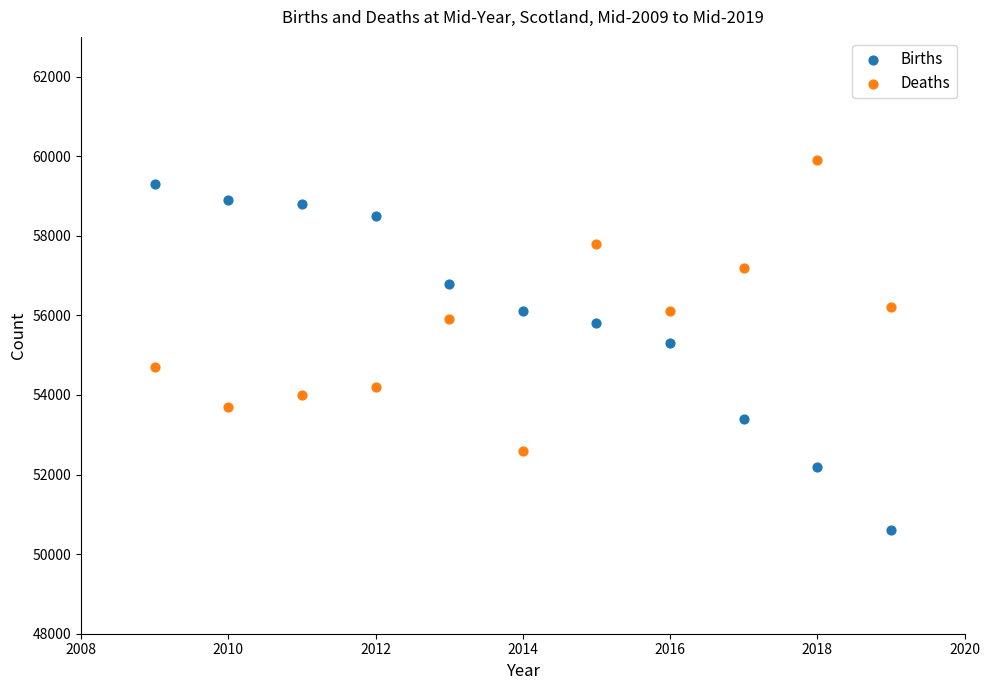

Which series has the largest Y range (max minus min)?

Births